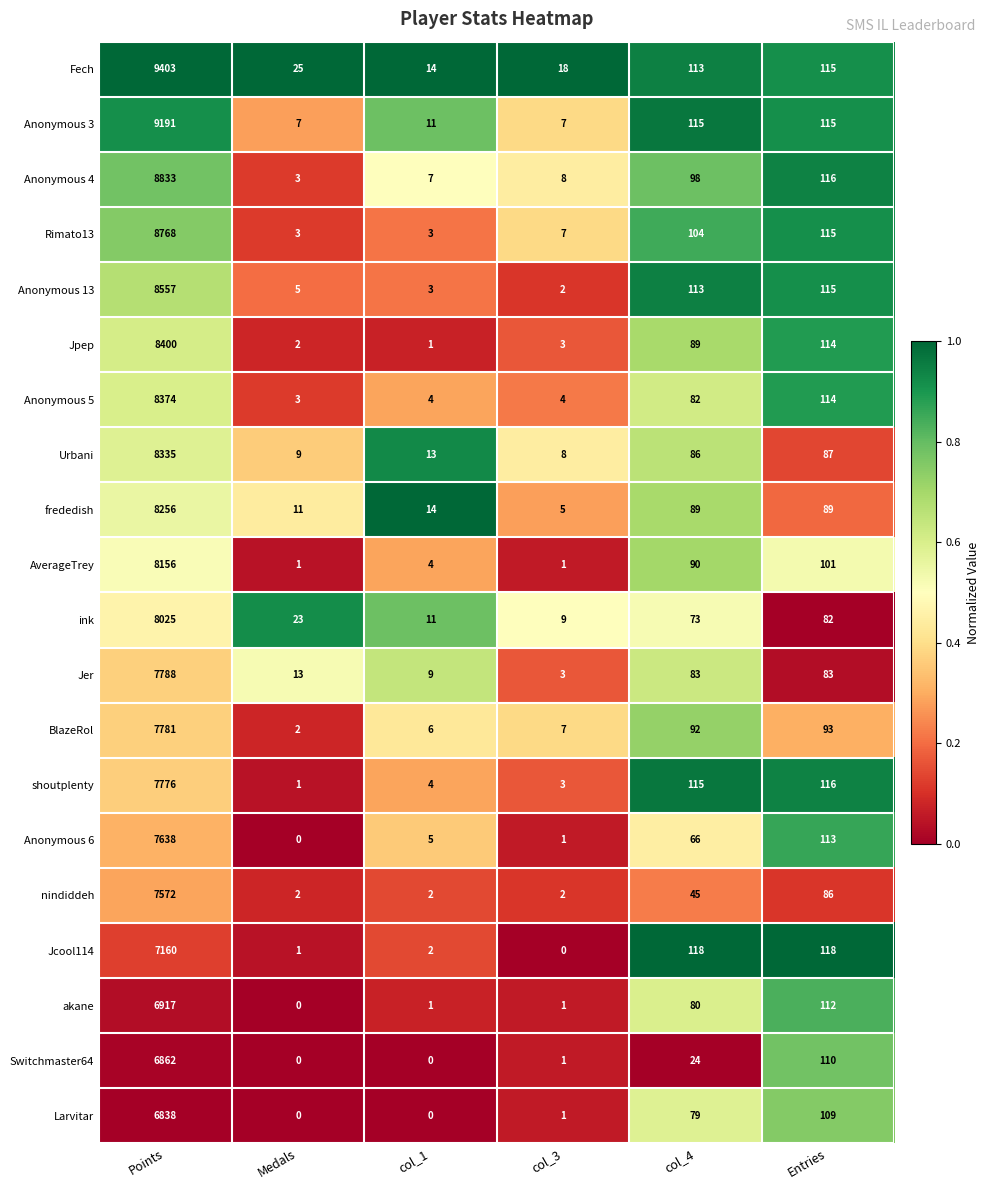

Is it true that AverageTrey equals 2 at col_3?

False